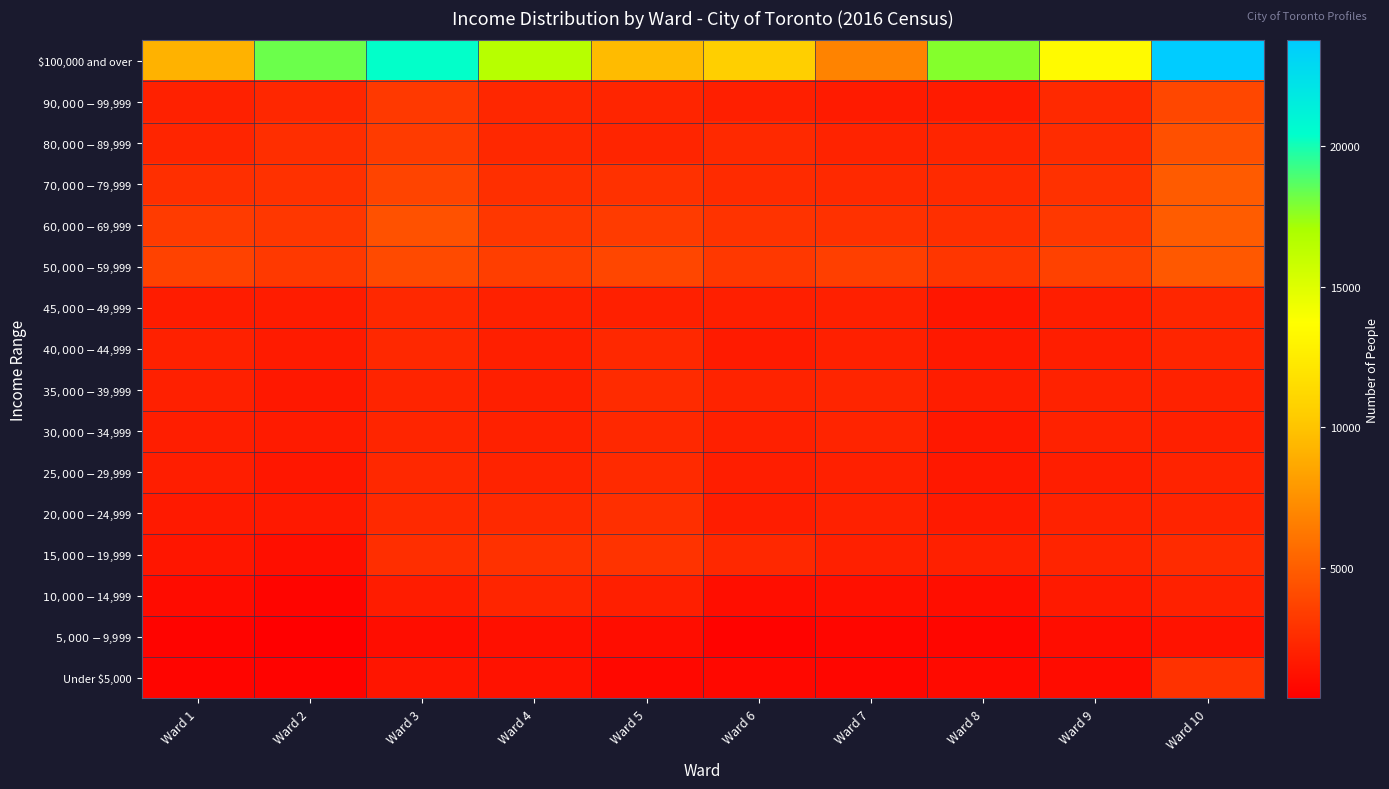

Reading left to right, transcribe all the data shown in this chart.

Under $5,000: Ward 1=650	Ward 2=550	Ward 3=1410	Ward 4=1300	Ward 5=805	Ward 6=790	Ward 7=675	Ward 8=880	Ward 9=975	Ward 10=2845
$5,000-$9,999: Ward 1=605	Ward 2=350	Ward 3=1080	Ward 4=1175	Ward 5=1070	Ward 6=575	Ward 7=675	Ward 8=675	Ward 9=1035	Ward 10=1320
$10,000-$14,999: Ward 1=955	Ward 2=640	Ward 3=1800	Ward 4=2185	Ward 5=1935	Ward 6=1095	Ward 7=1210	Ward 8=1115	Ward 9=1645	Ward 10=2015
$15,000-$19,999: Ward 1=1485	Ward 2=1170	Ward 3=2655	Ward 4=2785	Ward 5=2875	Ward 6=2325	Ward 7=1980	Ward 8=1965	Ward 9=2145	Ward 10=2545
$20,000-$24,999: Ward 1=1645	Ward 2=1600	Ward 3=2420	Ward 4=2445	Ward 5=2695	Ward 6=1830	Ward 7=2015	Ward 8=1660	Ward 9=2075	Ward 10=2160
$25,000-$29,999: Ward 1=1860	Ward 2=1505	Ward 3=2340	Ward 4=2105	Ward 5=2460	Ward 6=1905	Ward 7=1985	Ward 8=1545	Ward 9=1900	Ward 10=2115
$30,000-$34,999: Ward 1=1870	Ward 2=1720	Ward 3=2205	Ward 4=2010	Ward 5=2340	Ward 6=1970	Ward 7=2165	Ward 8=1575	Ward 9=2045	Ward 10=1980
$35,000-$39,999: Ward 1=1985	Ward 2=1580	Ward 3=2170	Ward 4=1940	Ward 5=2515	Ward 6=2120	Ward 7=2185	Ward 8=1815	Ward 9=2085	Ward 10=2070
$40,000-$44,999: Ward 1=2040	Ward 2=1705	Ward 3=2365	Ward 4=1920	Ward 5=2330	Ward 6=1755	Ward 7=1975	Ward 8=1625	Ward 9=1905	Ward 10=2215
$45,000-$49,999: Ward 1=1810	Ward 2=1790	Ward 3=2325	Ward 4=2035	Ward 5=1985	Ward 6=1910	Ward 7=1990	Ward 8=1460	Ward 9=1885	Ward 10=2230
$50,000-$59,999: Ward 1=3625	Ward 2=3225	Ward 3=4010	Ward 4=3455	Ward 5=3865	Ward 6=3165	Ward 7=3490	Ward 8=3005	Ward 9=3570	Ward 10=4740
$60,000-$69,999: Ward 1=3280	Ward 2=3125	Ward 3=4375	Ward 4=3105	Ward 5=3320	Ward 6=2890	Ward 7=2820	Ward 8=2700	Ward 9=3150	Ward 10=4885
$70,000-$79,999: Ward 1=2715	Ward 2=2795	Ward 3=3740	Ward 4=2690	Ward 5=2775	Ward 6=2510	Ward 7=2425	Ward 8=2465	Ward 9=2795	Ward 10=4845
$80,000-$89,999: Ward 1=2210	Ward 2=2670	Ward 3=3285	Ward 4=2335	Ward 5=2200	Ward 6=2420	Ward 7=2095	Ward 8=2210	Ward 9=2550	Ward 10=4285
$90,000-$99,999: Ward 1=2025	Ward 2=2310	Ward 3=3200	Ward 4=2310	Ward 5=2190	Ward 6=1950	Ward 7=1695	Ward 8=1750	Ward 9=2420	Ward 10=3915
$100,000 and over: Ward 1=9135	Ward 2=18310	Ward 3=20355	Ward 4=16520	Ward 5=9570	Ward 6=10635	Ward 7=6825	Ward 8=17790	Ward 9=13425	Ward 10=23770